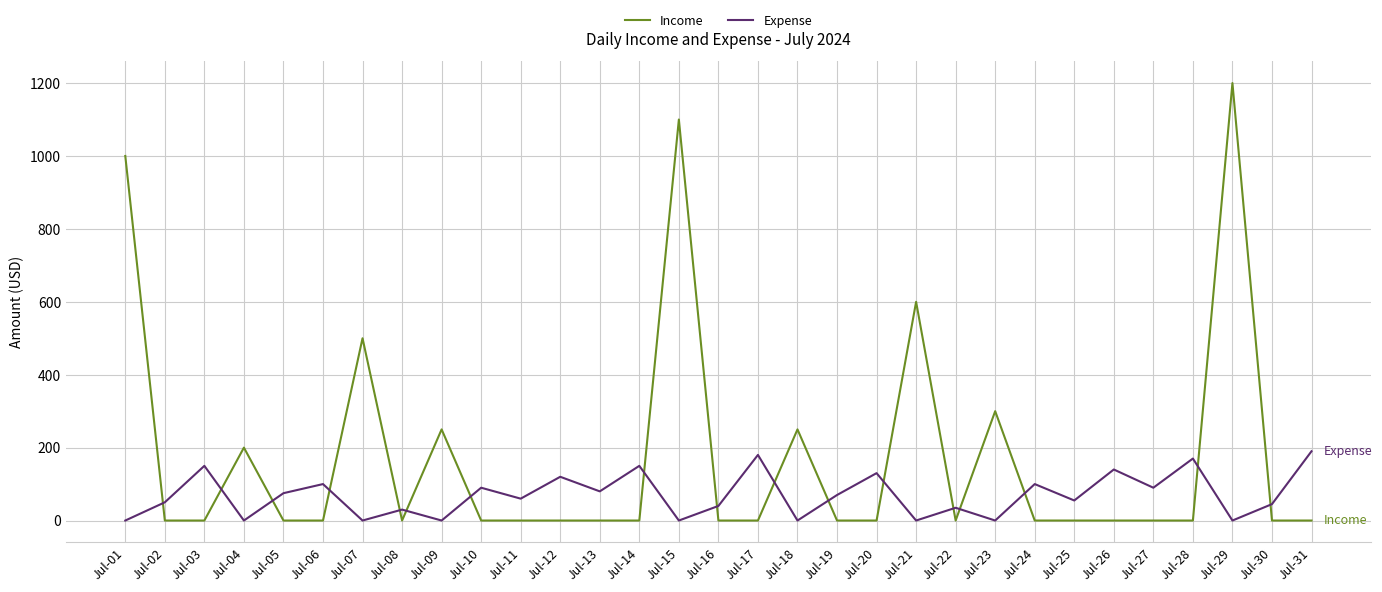

Which series has the largest total across all categories?

Income